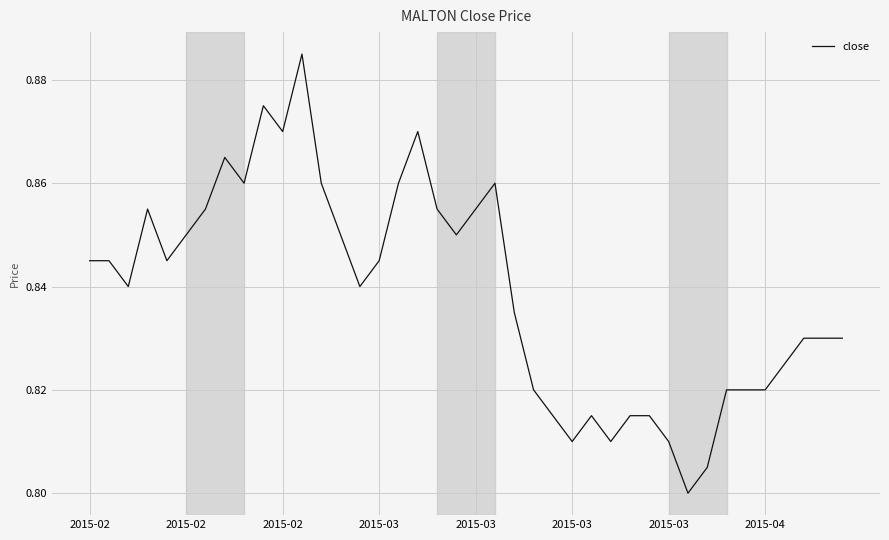

Is this an area chart (filled region under the line)?

No